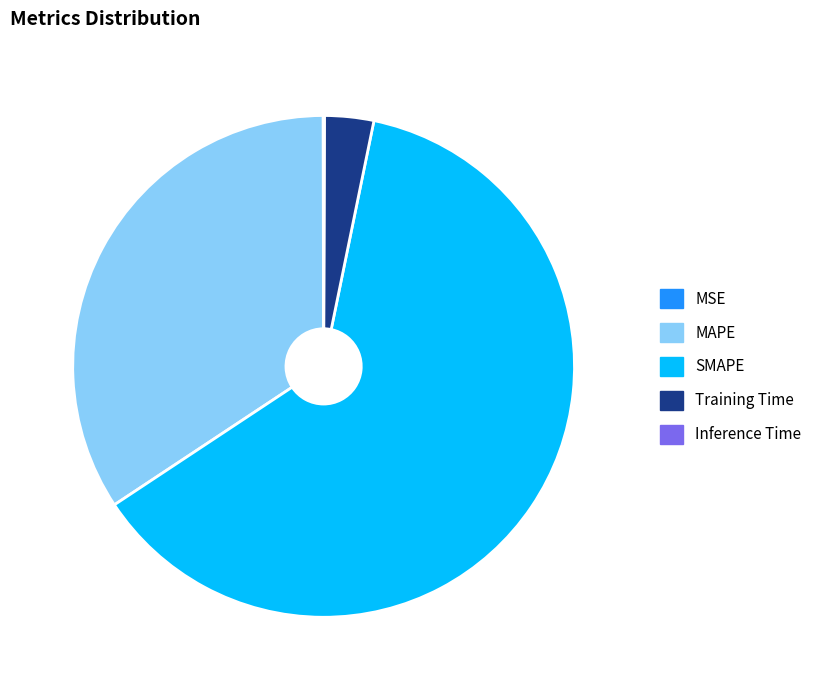

Approximately how many times larger is the value at MAPE compared to SMAPE?

0.5